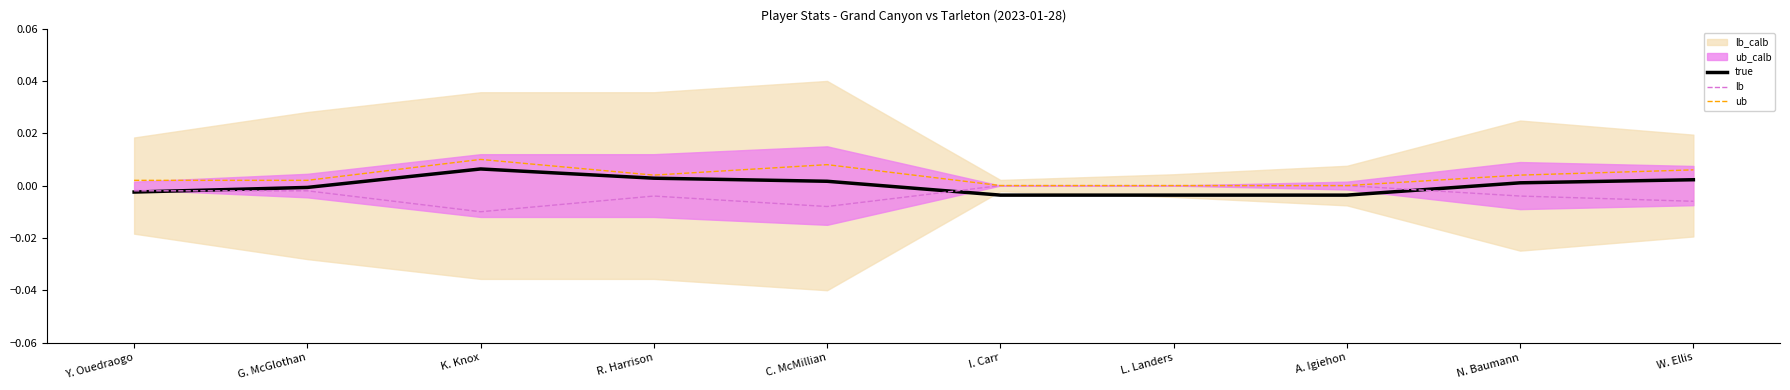

At how many categories does at least one series exceed 0?

7